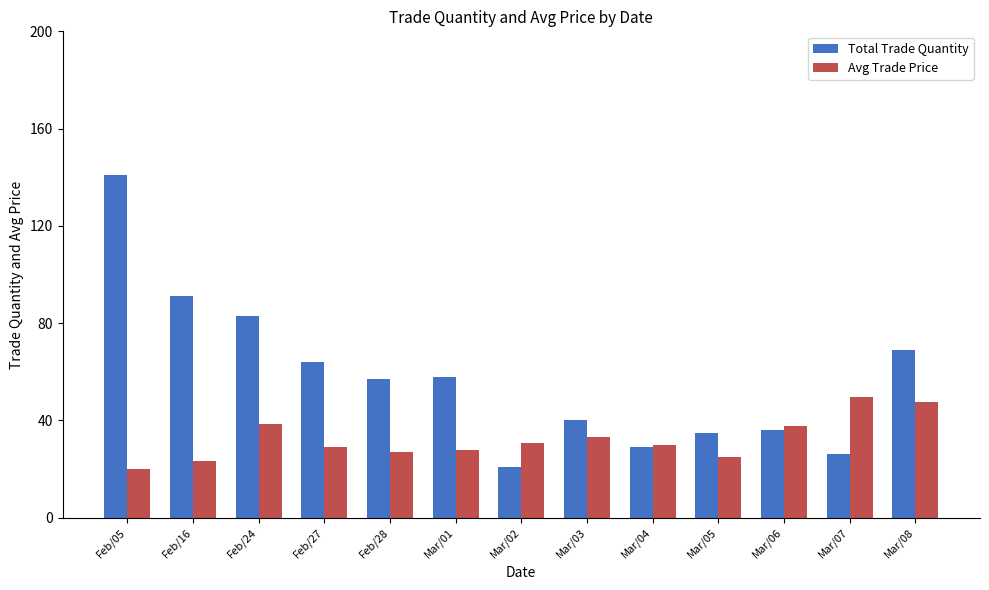

How many data points in Total Trade Quantity are less than 57?

6